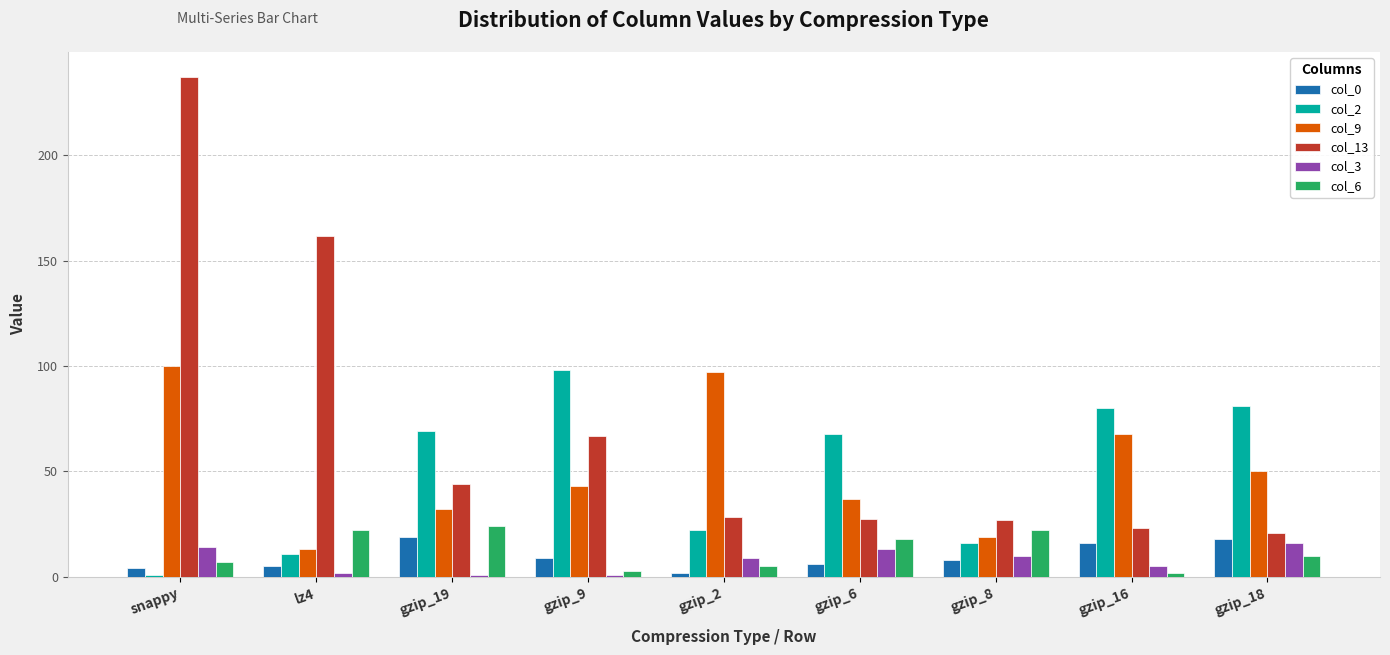

What is the sum of the col_0 values at snappy and gzip_19?

23.0